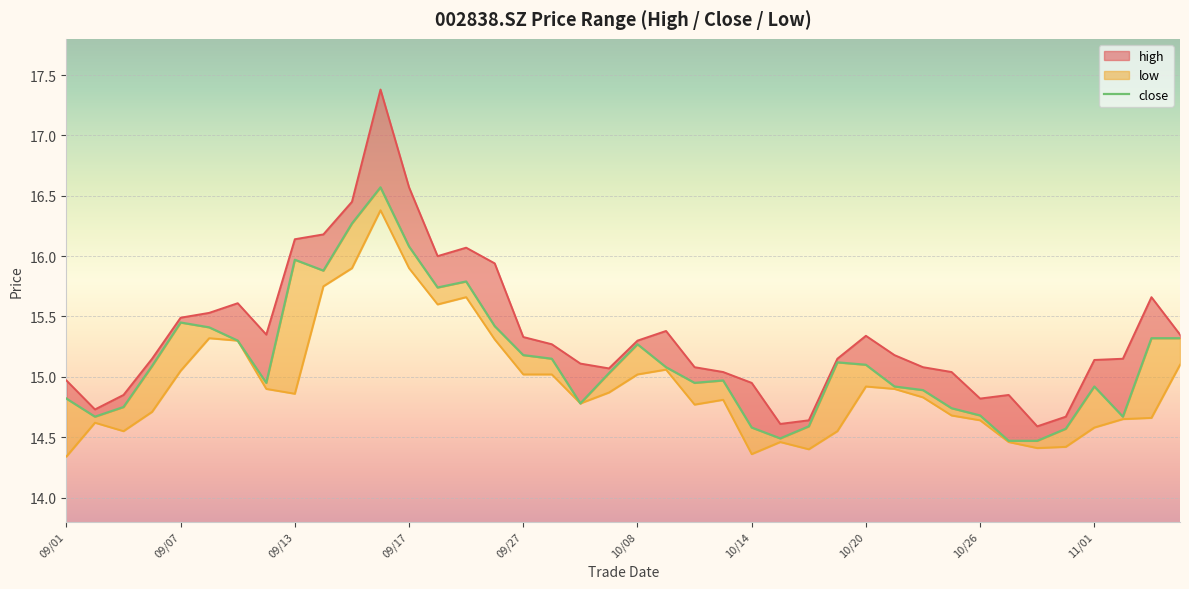

How many lines are shown in the chart?

1